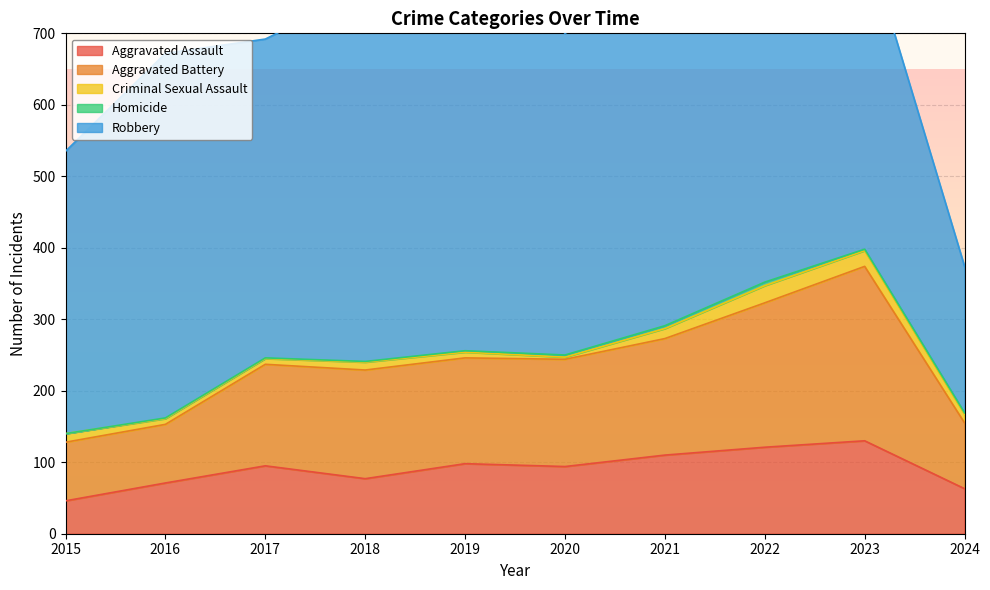

The value of Homicide at 2021 is 6. True or false?

False